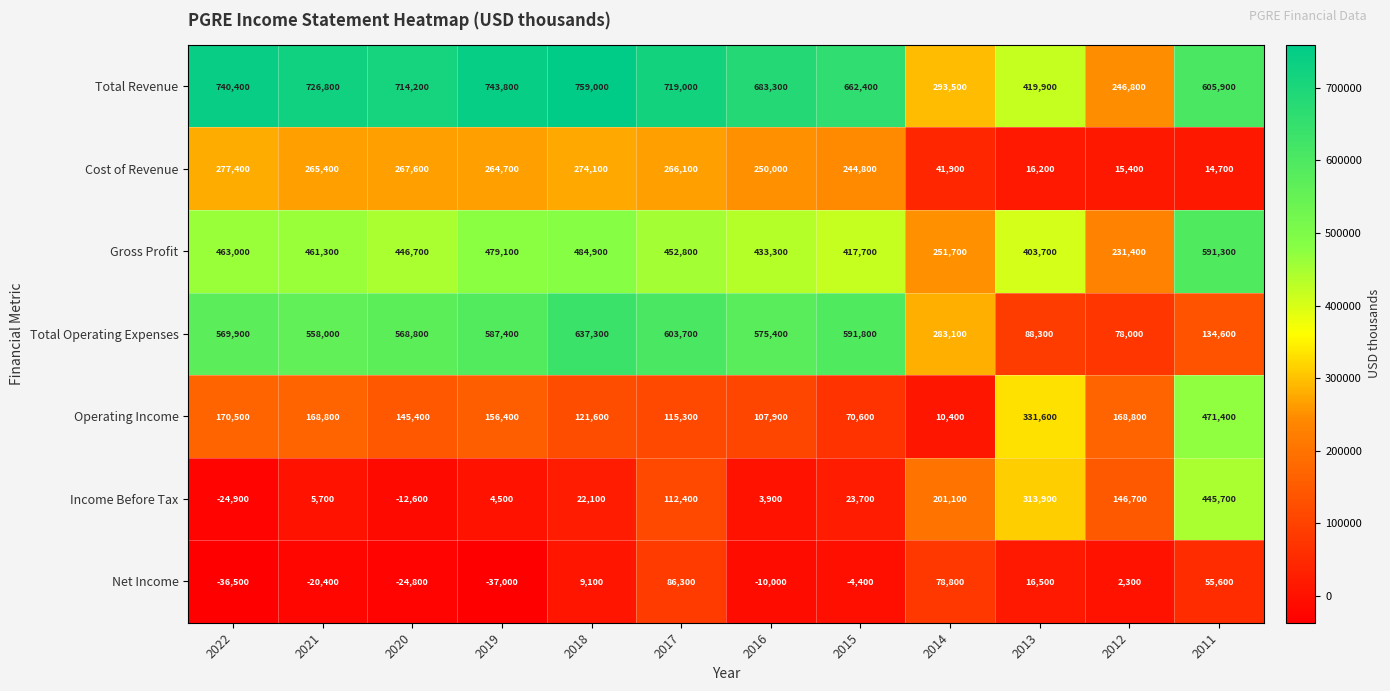

What is the average value of the Total Operating Expenses series?

439692